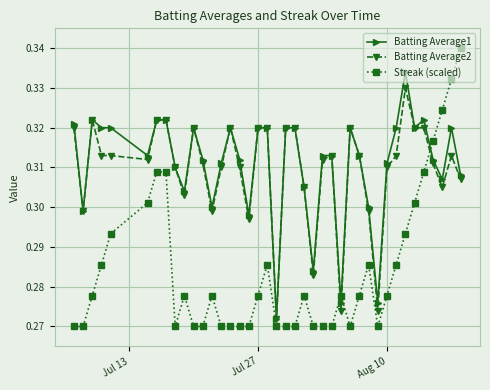

Rank the series by their maximum value, from lowest to highest.

Batting Average2, Batting Average1, Streak (scaled)